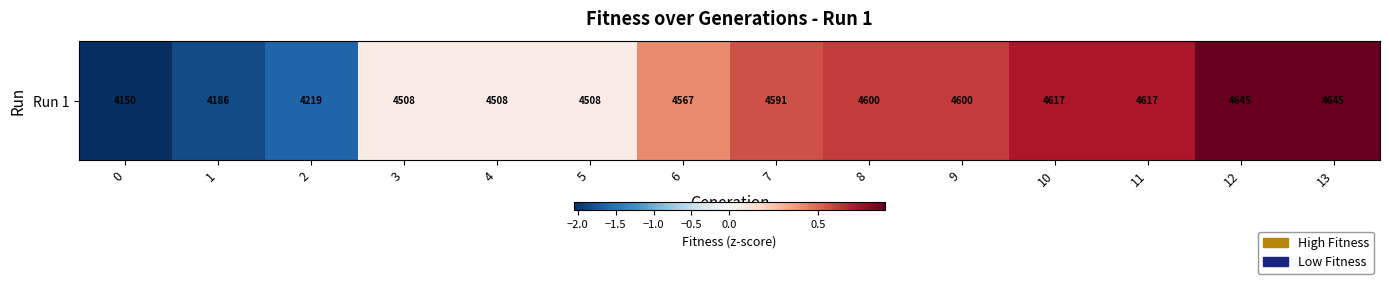

Rank the categories by value from lowest to highest.

0, 1, 2, 3, 4, 5, 6, 7, 8, 9, 10, 11, 12, 13